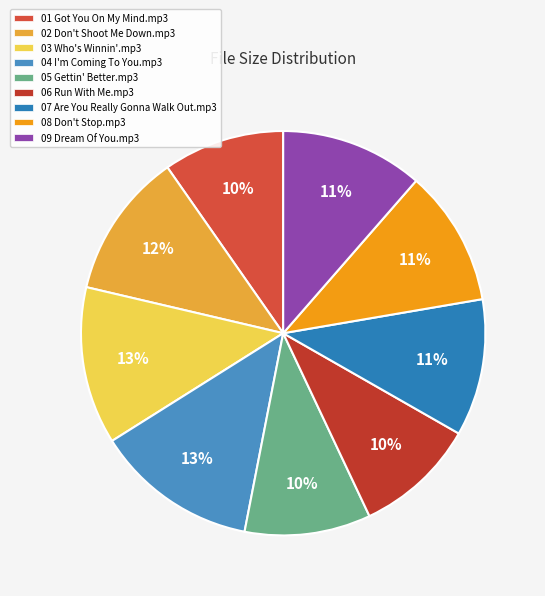

Which category has the biggest portion of the pie?

04 I'm Coming To You.mp3